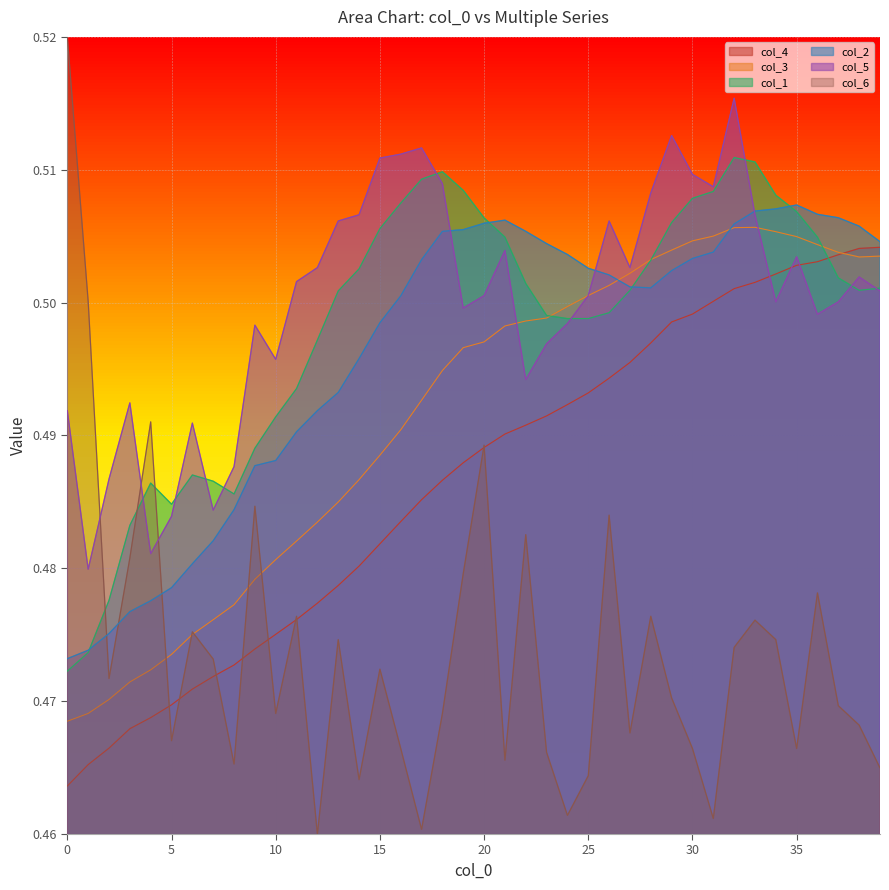

What are all the series names shown in the legend?

col_4, col_3, col_1, col_2, col_5, col_6